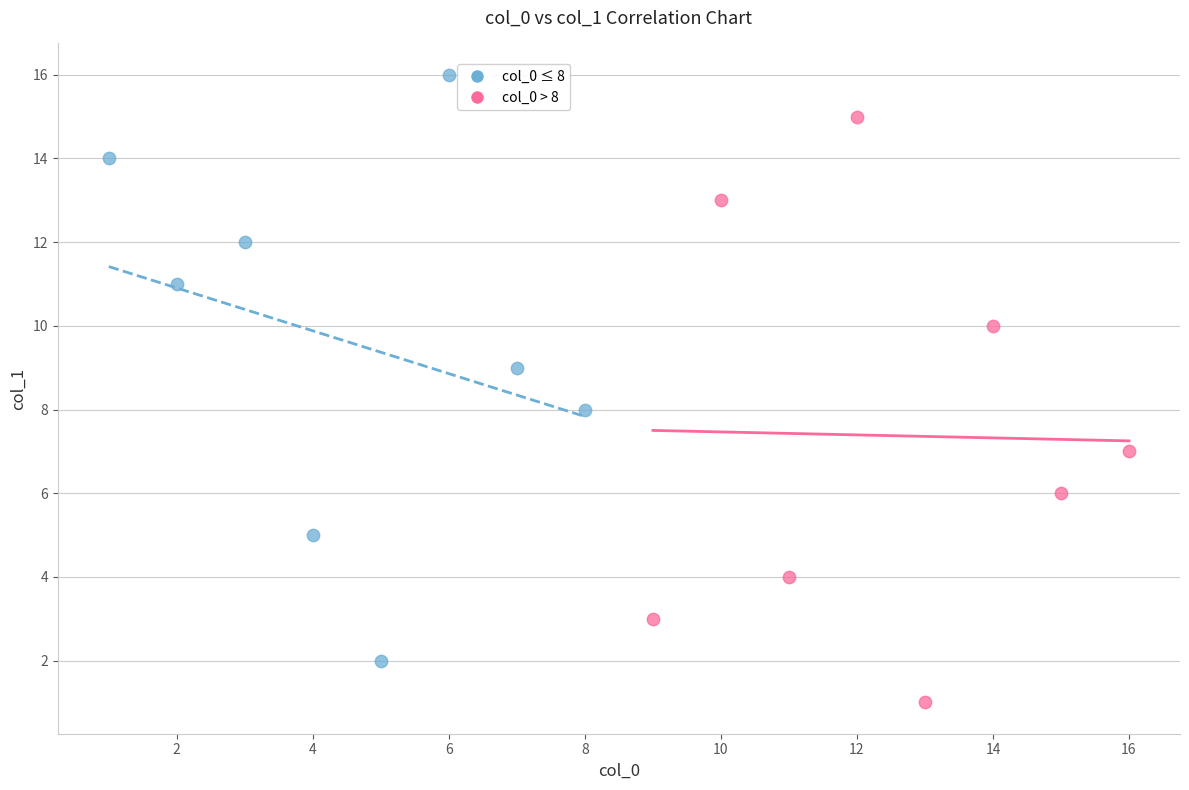

Which series contains the lowest Y value?

col_0 > 8